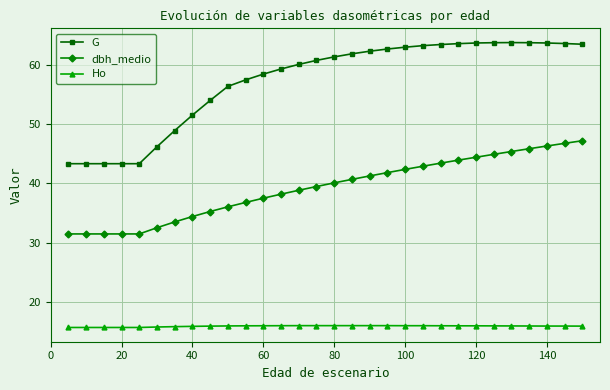

Which series has the largest total across all categories?

G